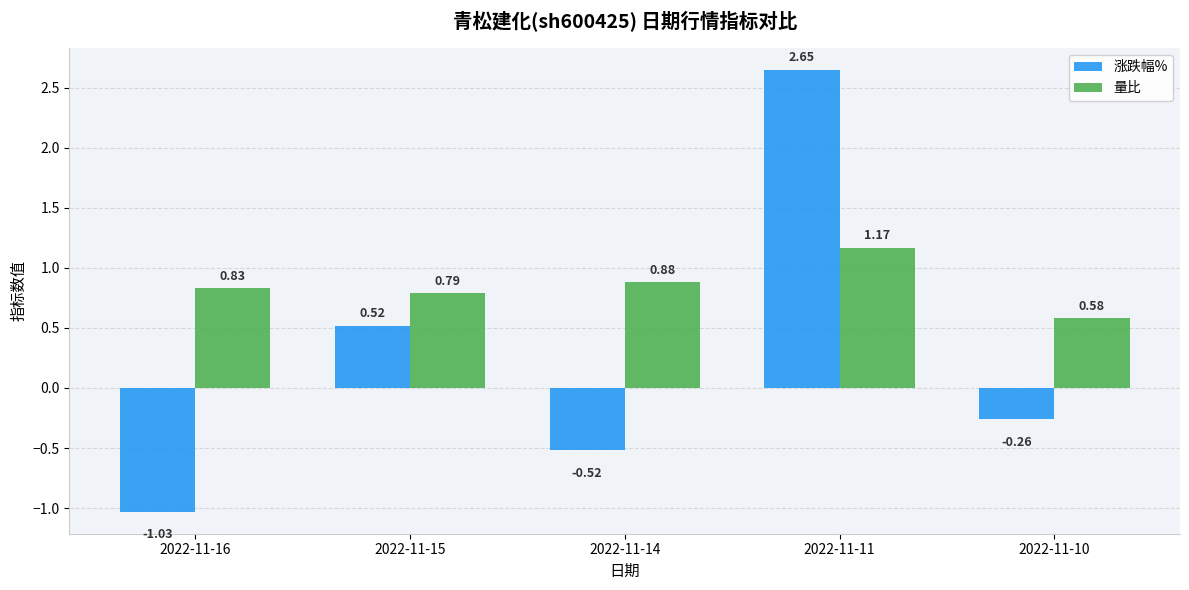

Which series has the largest total across all categories?

量比